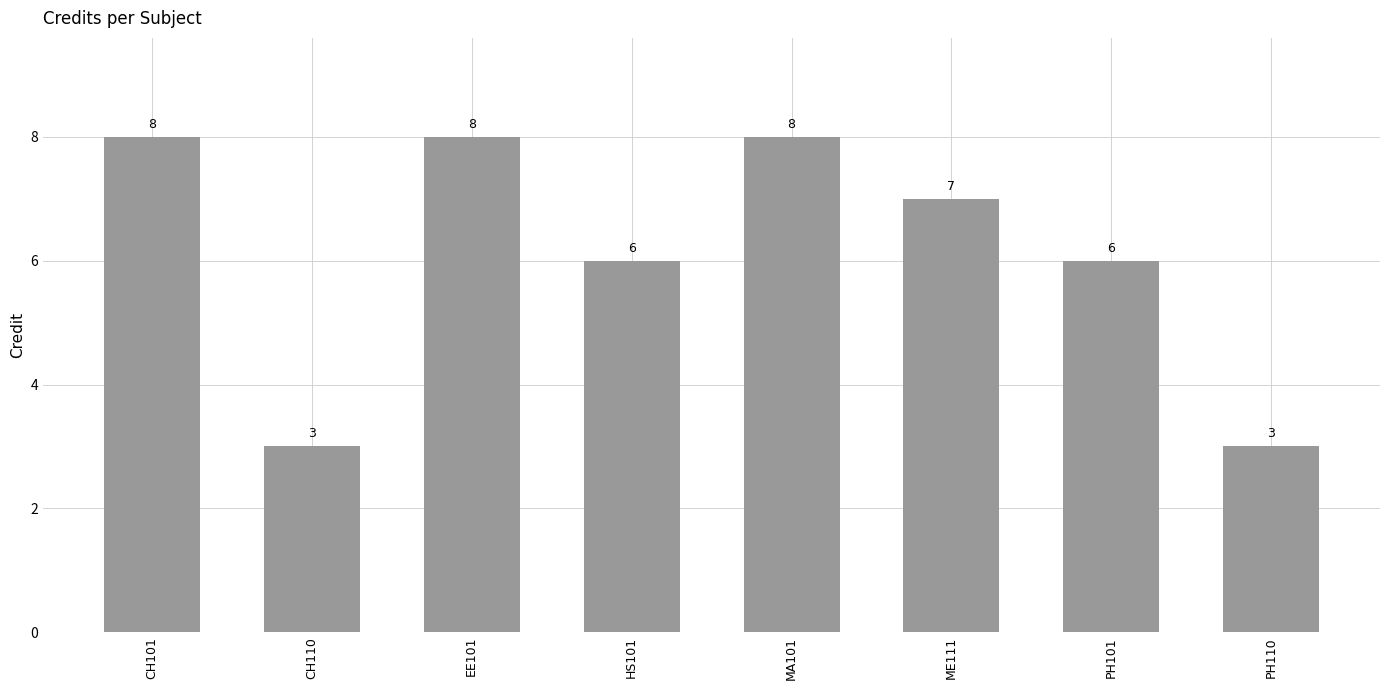

Are the bars grouped side by side (vs. stacked)?

No